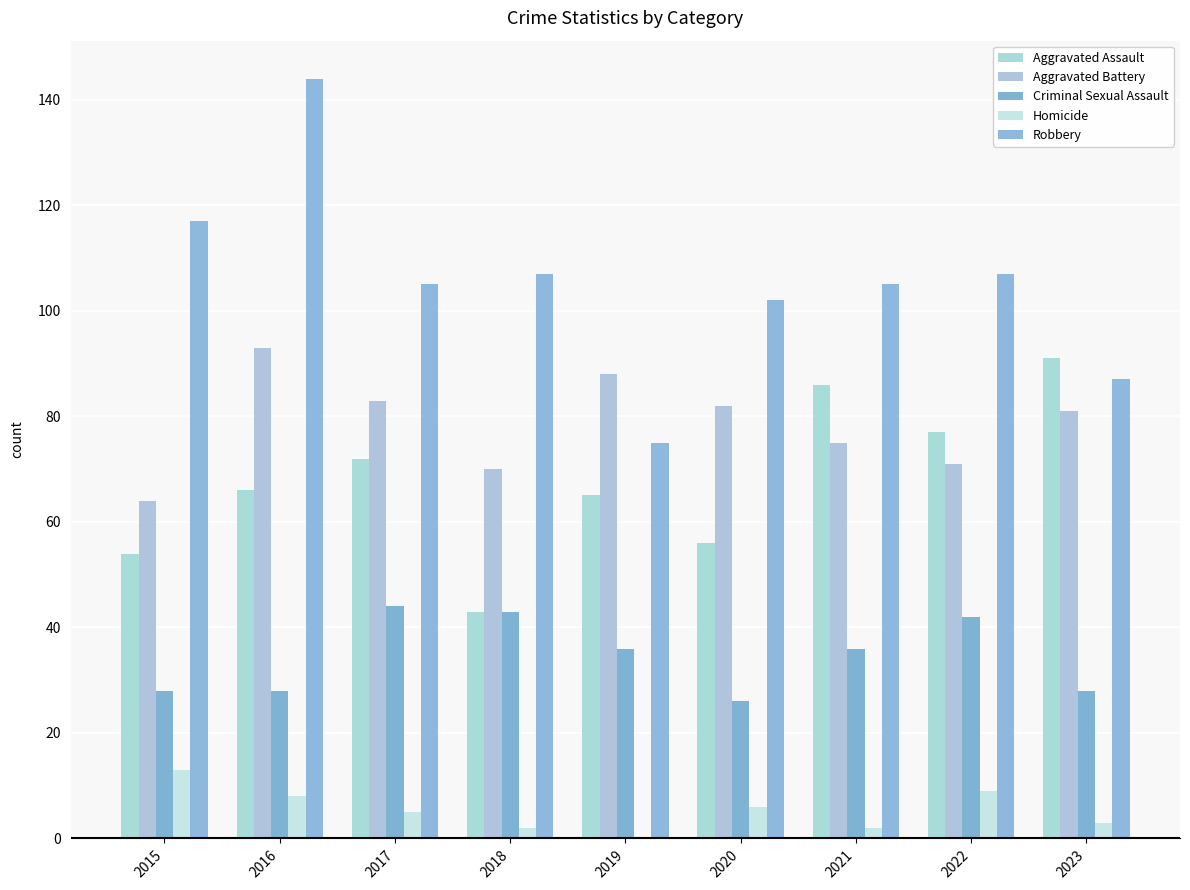

How many groups of bars are there?

9